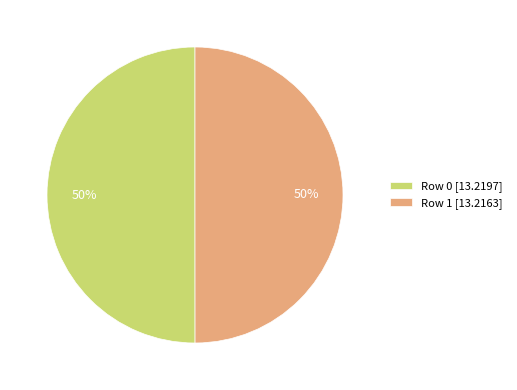

Do Row 1 [13.2163] and Row 0 [13.2197] together represent more than half of the pie?

Yes